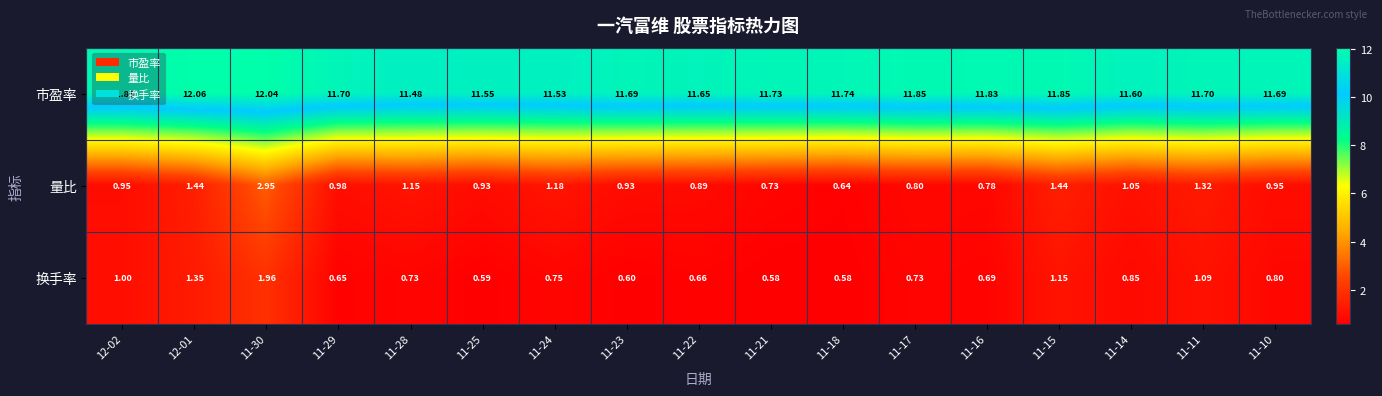

Which series has the largest range (max minus min)?

量比